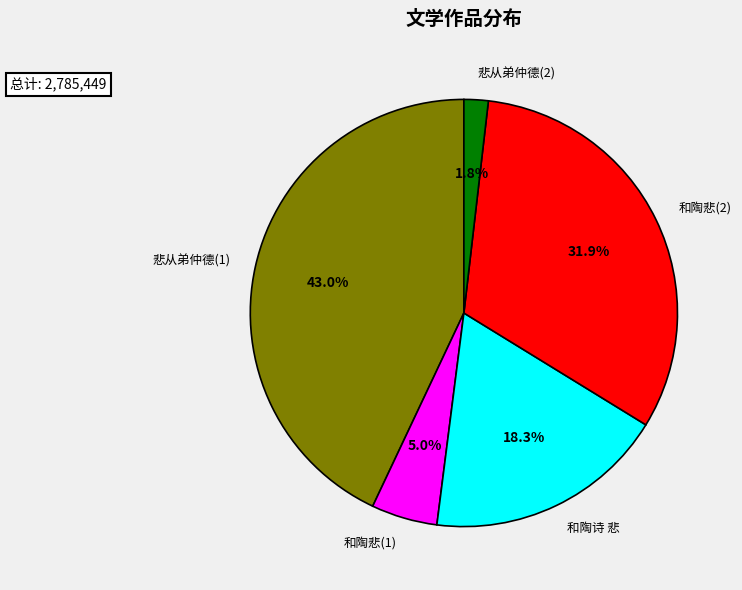

Does any single category account for the majority?

No